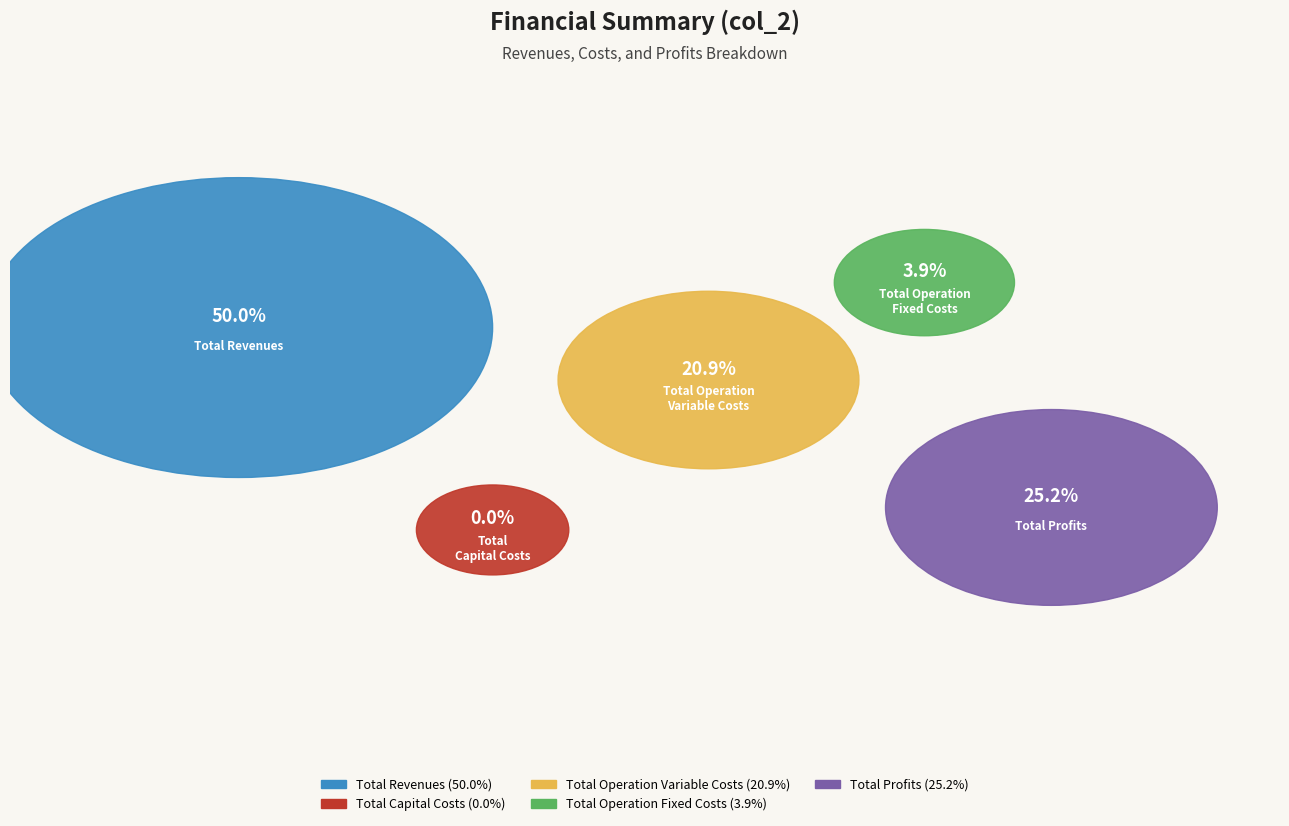

Rank the categories by value from lowest to highest.

Total Capital Costs, Total Operation Fixed Costs, Total Operation Variable Costs, Total Profits, Total Revenues